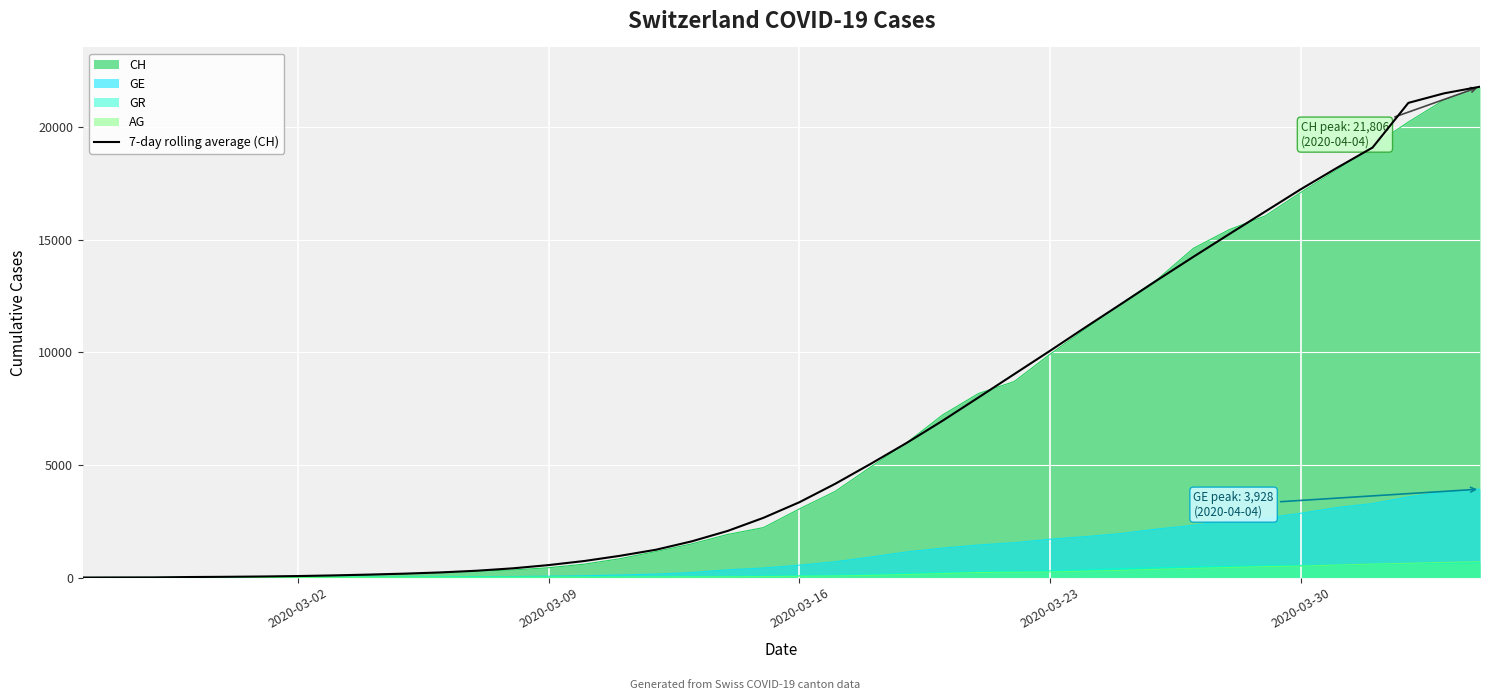

What is the maximum value for CH?

21806.0